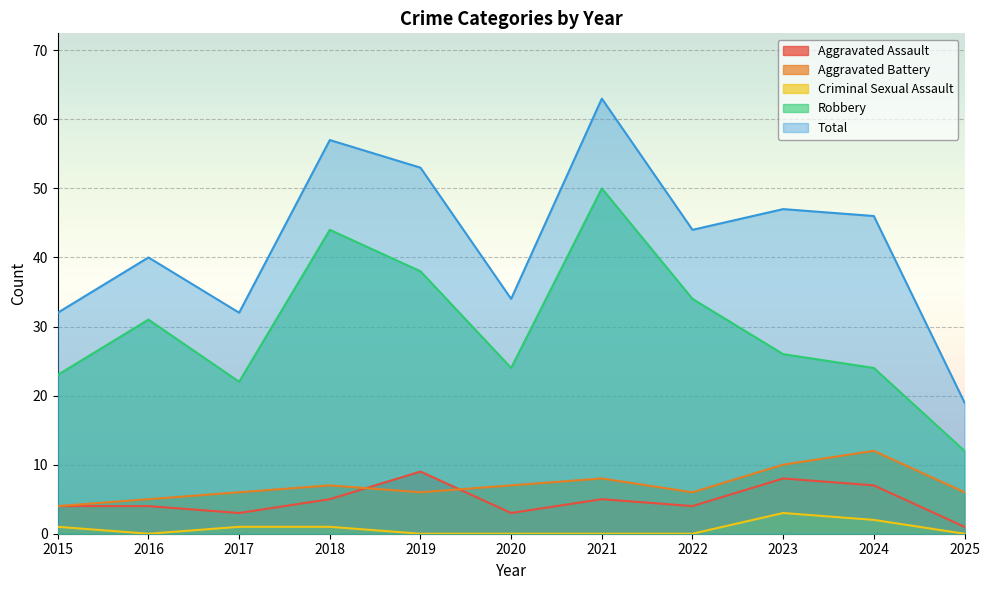

How many values in the Total series are below 44?

5